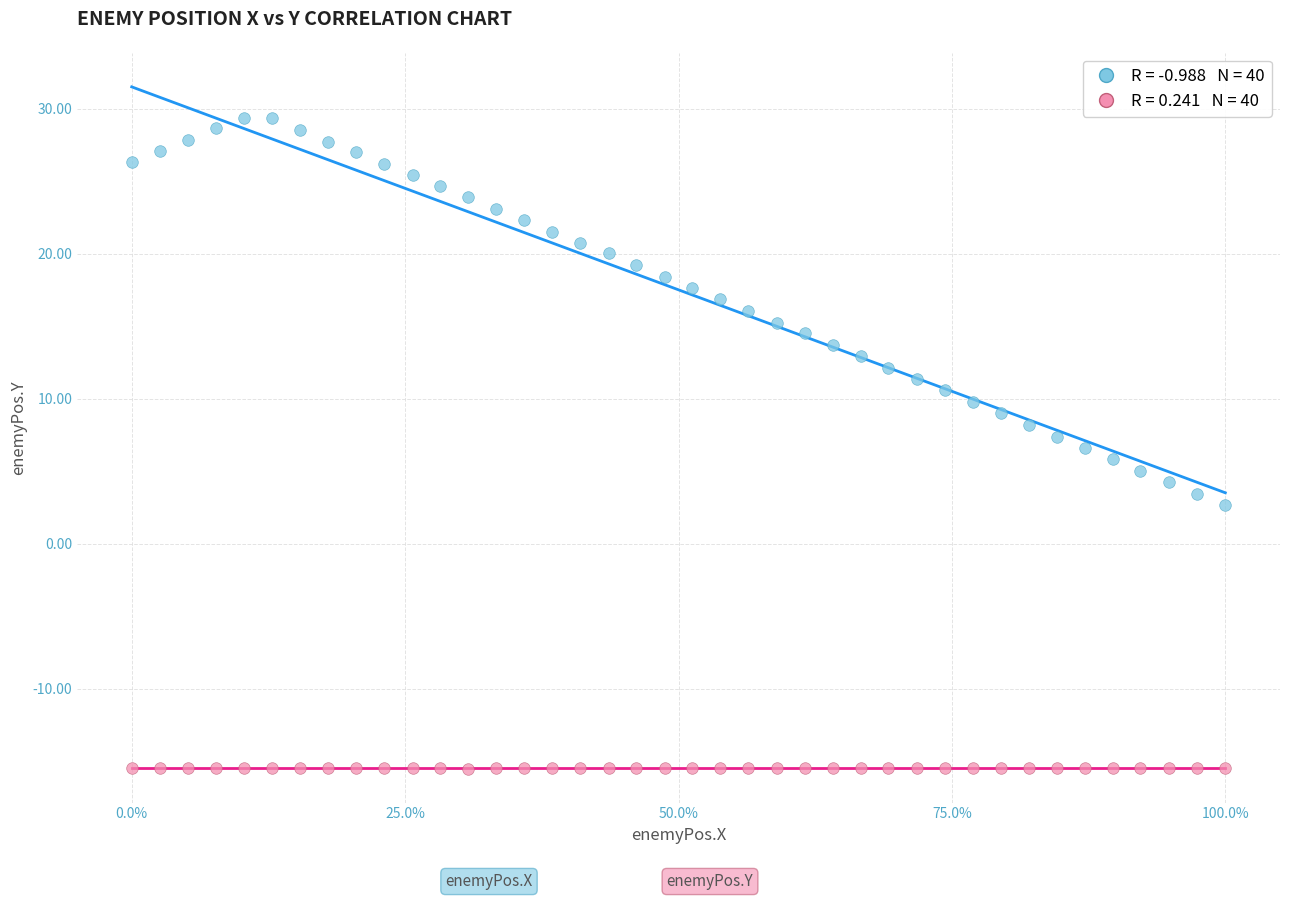

Across all data points, what is the range of Y values (max minus min)?

44.9